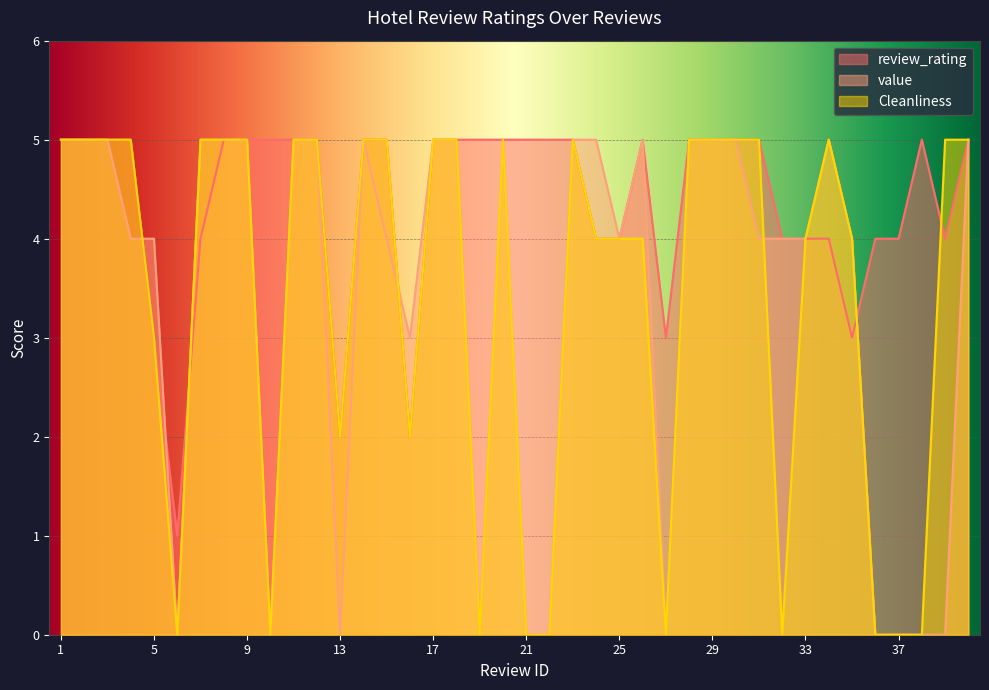

Which series ends up on top after the final intersection of review_rating and Cleanliness?

Cleanliness